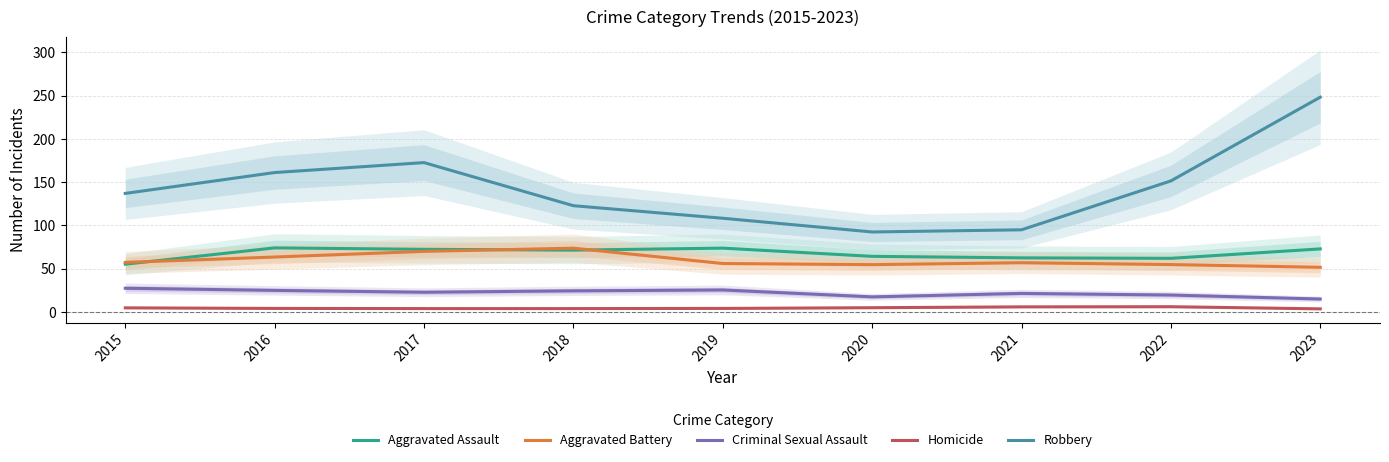

What is the sum of all Homicide values?

42.0